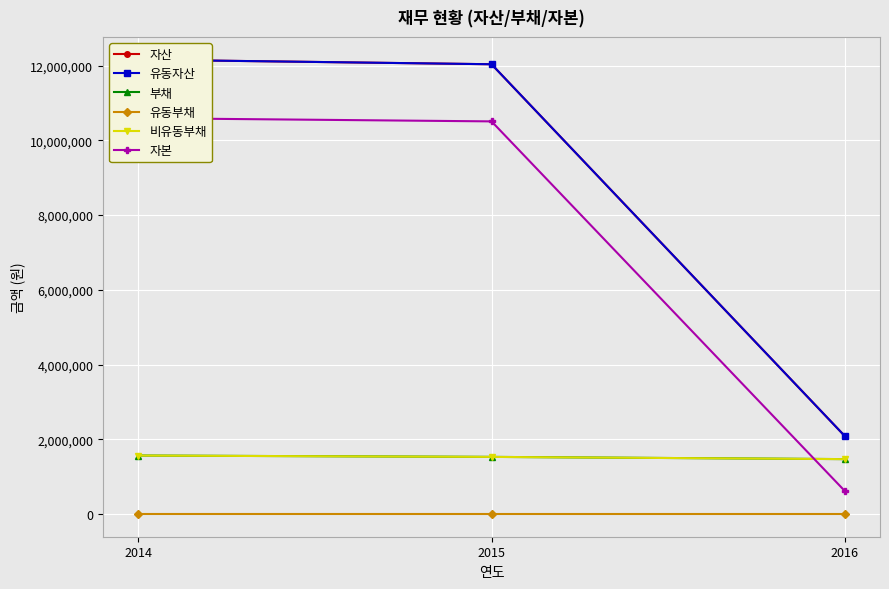

How many lines are shown in the chart?

6